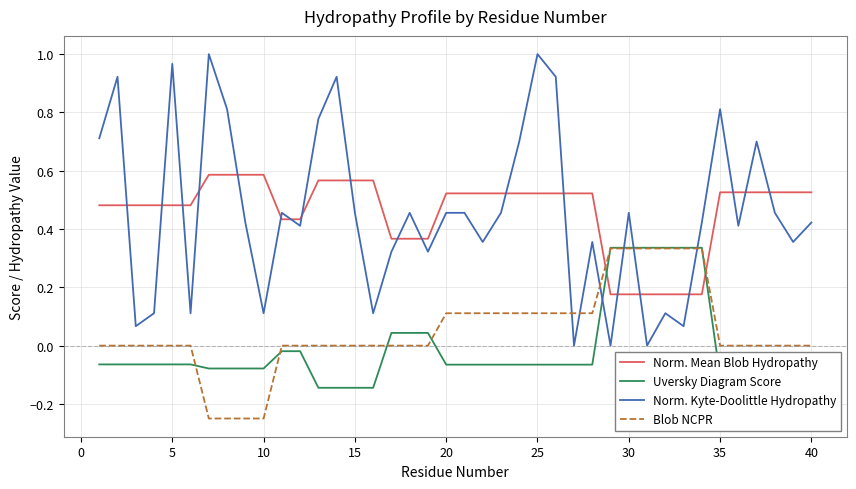

True or false: Norm. Kyte-Doolittle Hydropathy and Norm. Mean Blob Hydropathy intersect in this chart.

True